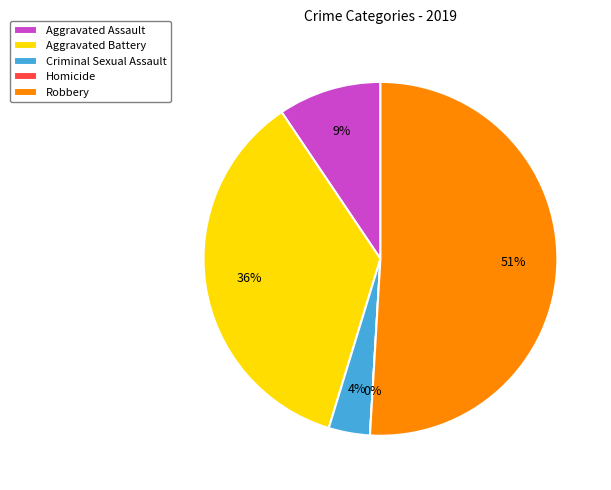

What is the smallest slice in the pie chart?

Homicide